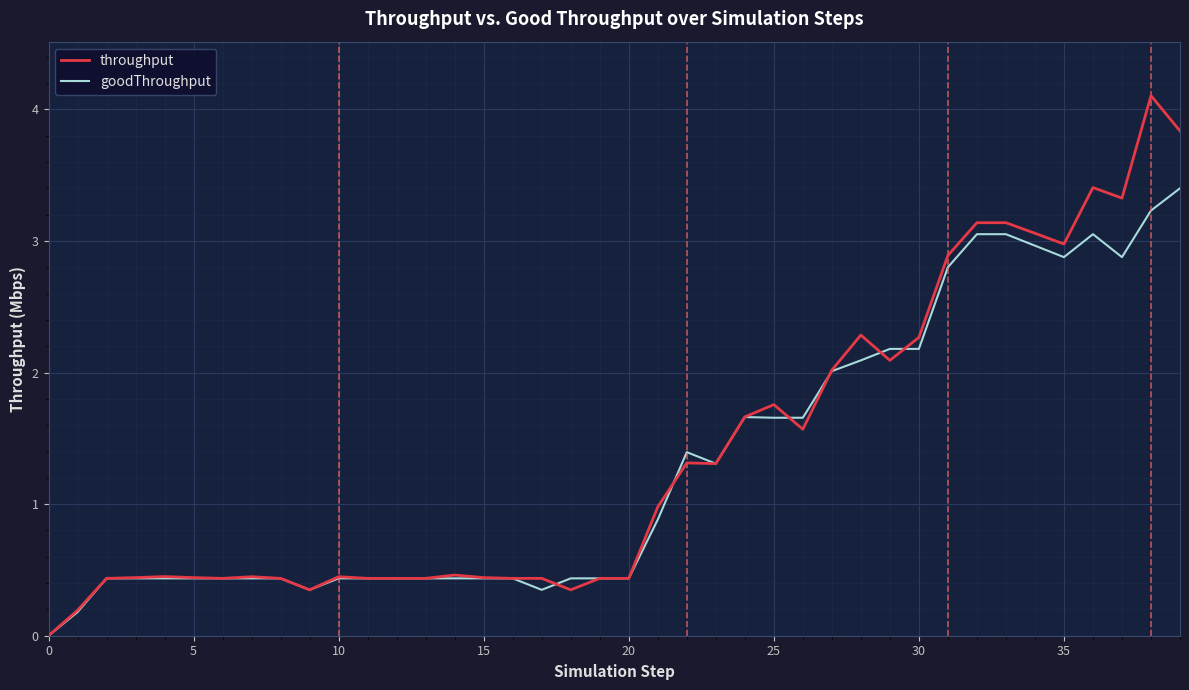

Does the chart display data point markers on the line(s)?

No